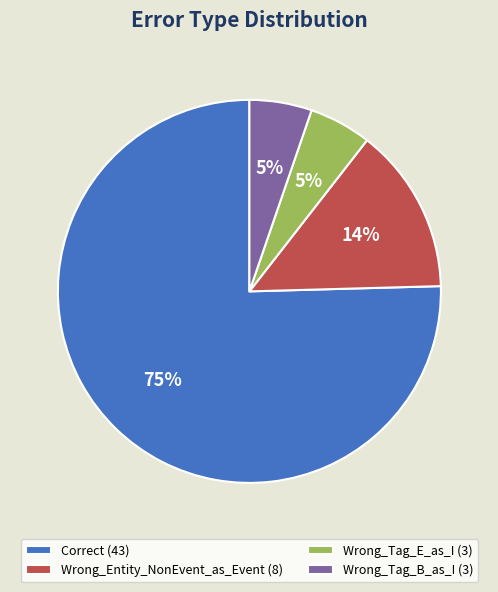

Is it true that Wrong_Tag_B_as_I (3) is 13% of the pie?

False